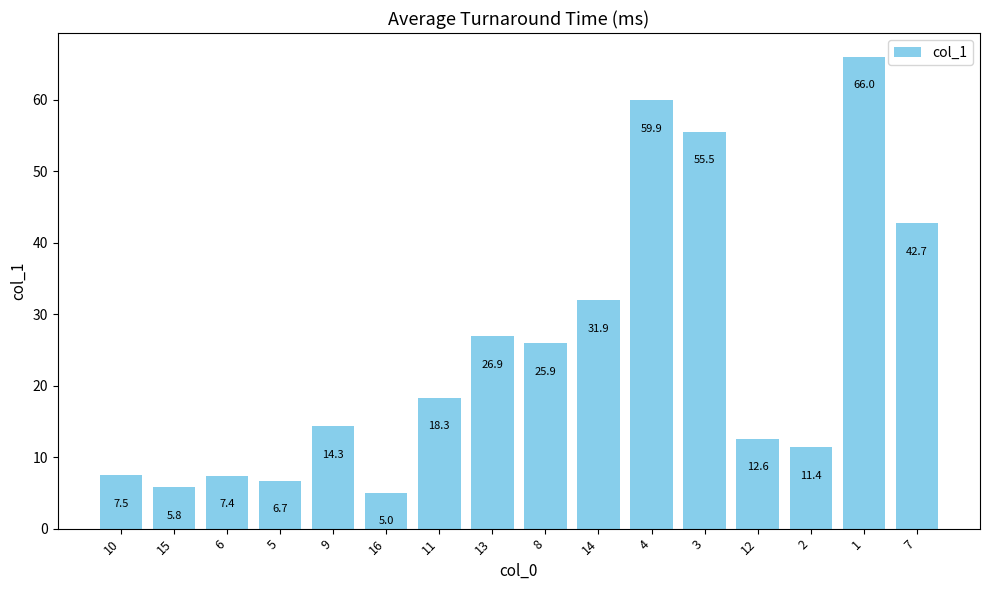

True or false: the data shows 42.7 at 7.

True